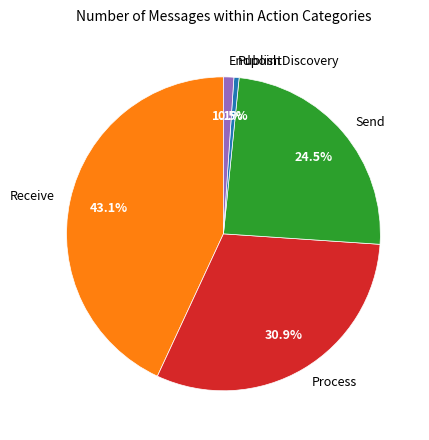

How many slices are in this pie chart?

5